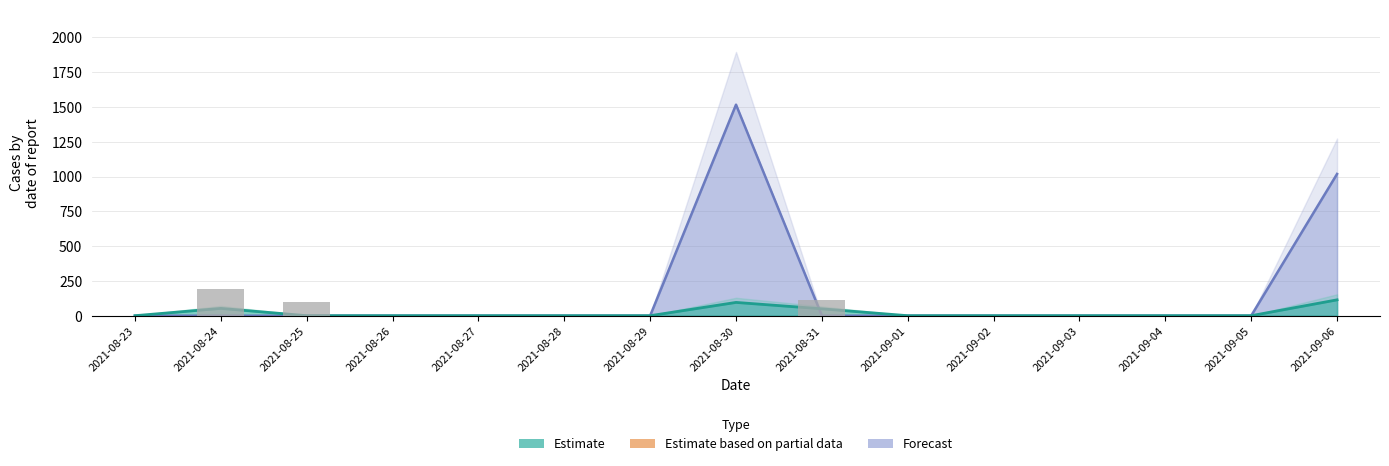

What is the change in value from 2021-08-23 to 2021-08-31?

+114